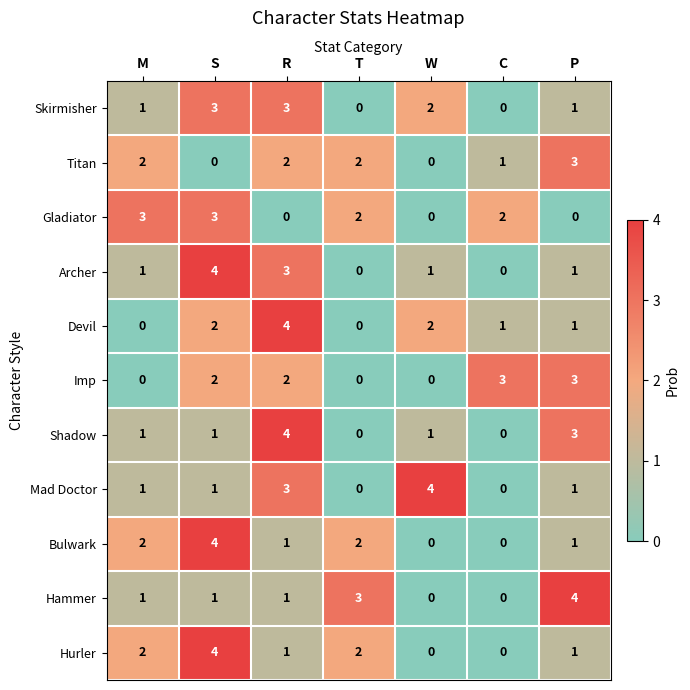

True or false: Mad Doctor has a value of 0 at M.

False